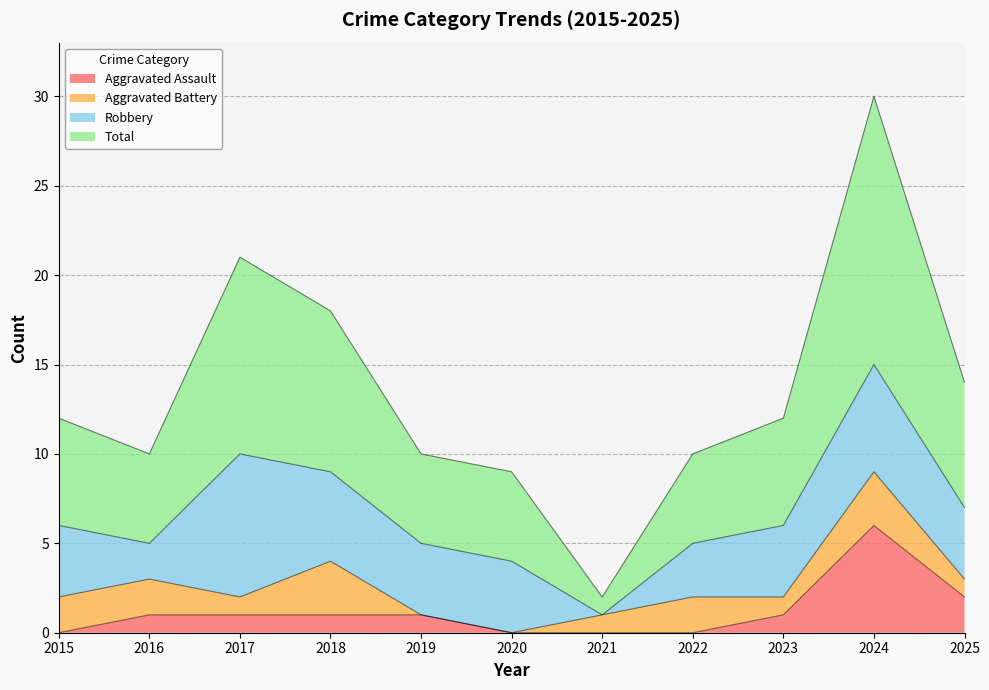

True or false: Total has a value of 3 at 2021.

False